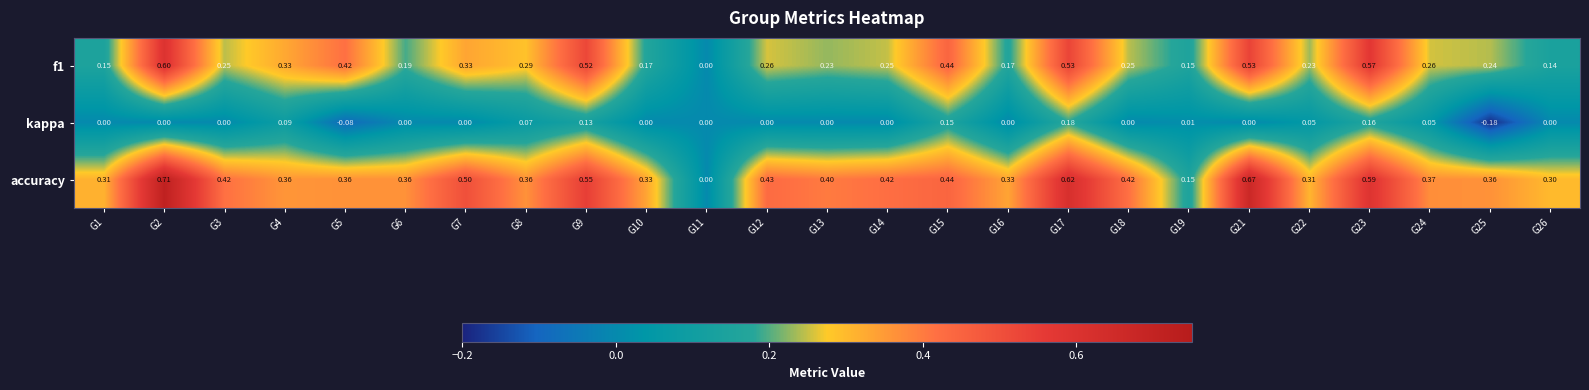

Which series has the largest total across all categories?

accuracy